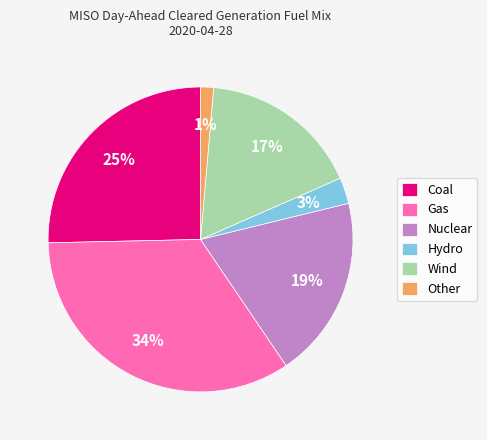

To the nearest percent, what is the combined percentage of Hydro and Nuclear?

22%